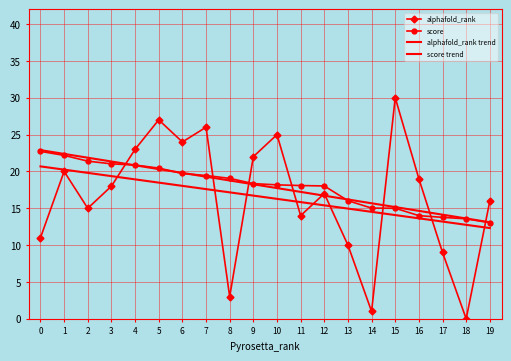

Where is alphafold_rank nearest to the value 15?

2